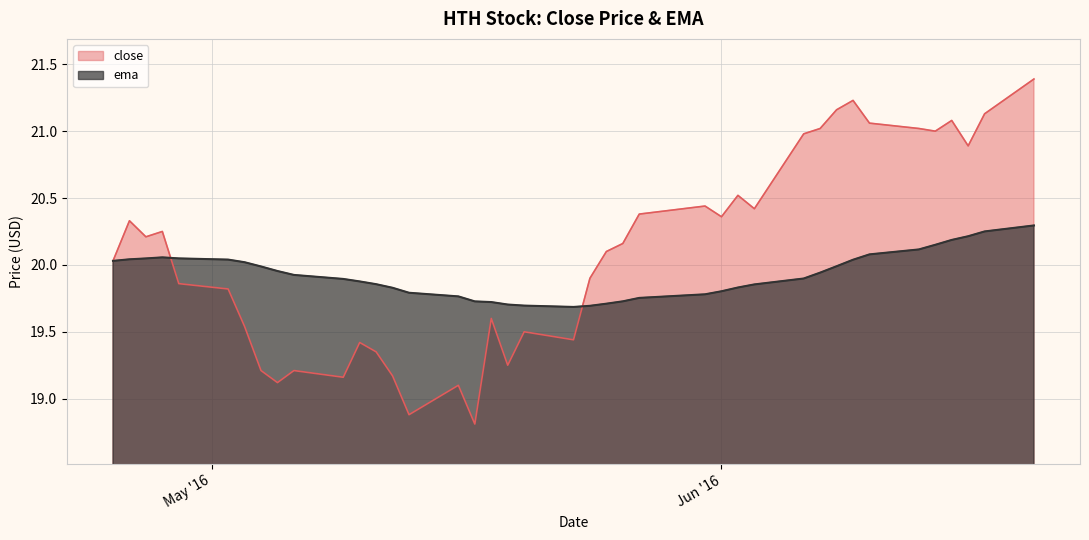

Which label corresponds to the largest value in the chart?

2016-06-20